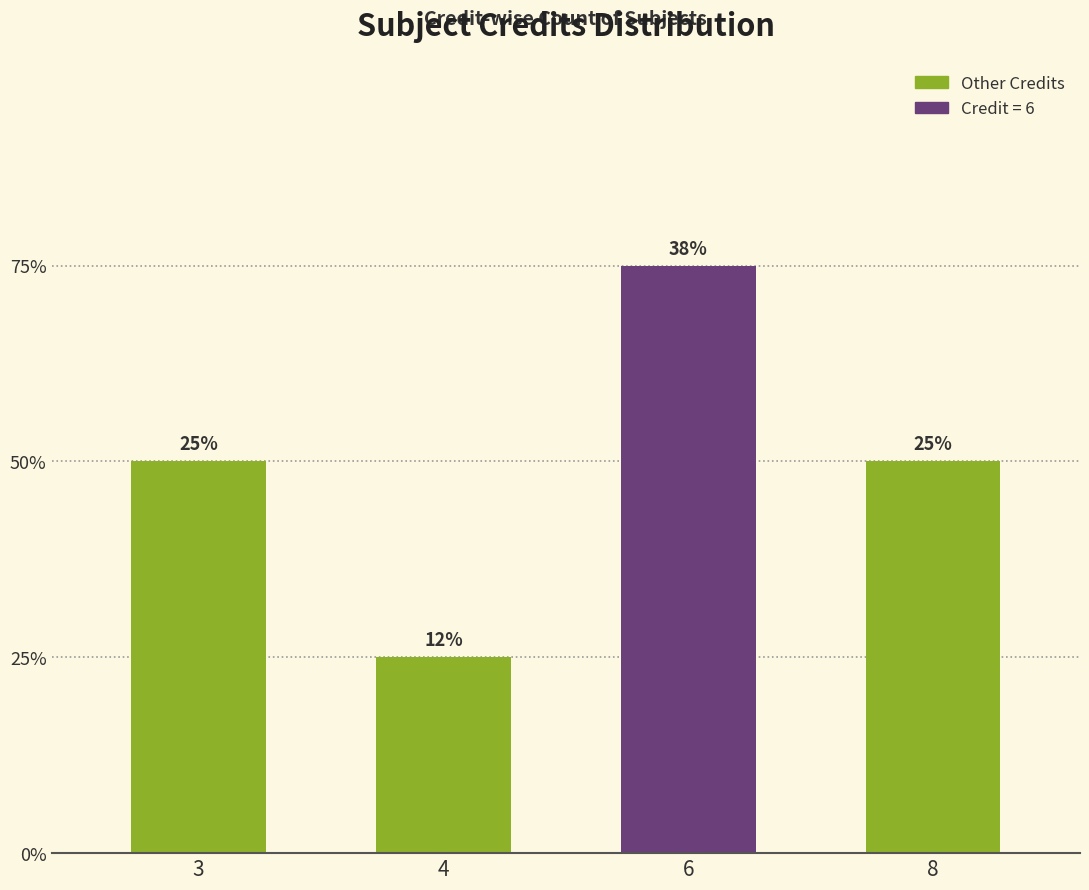

Does the chart contain any negative values?

No